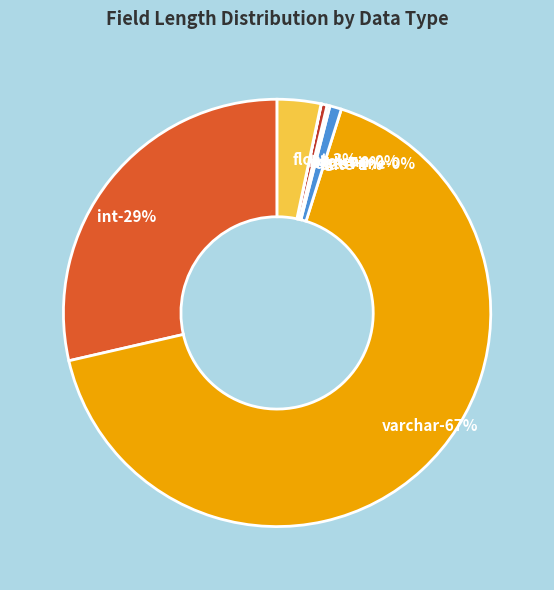

How many segments does this pie chart have?

7